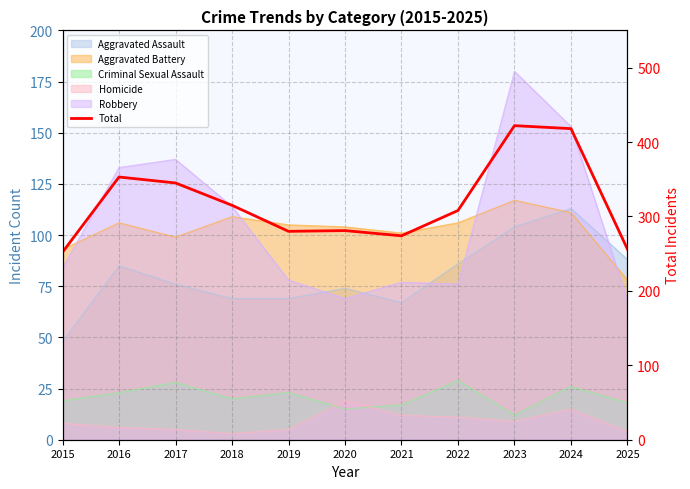

The chart shows a value of 308 at 2022. True or false?

True